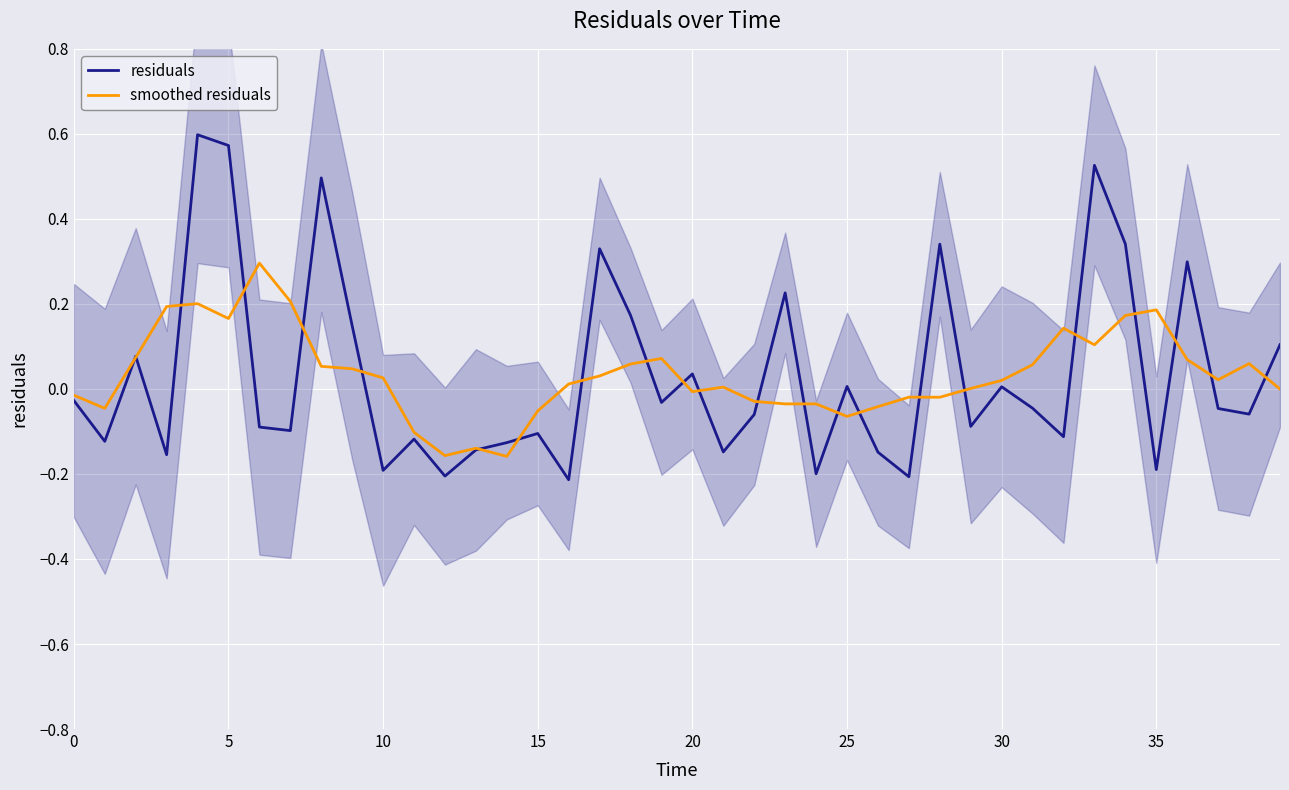

True or false: smoothed residuals has a value of -0.0 at 15.

False